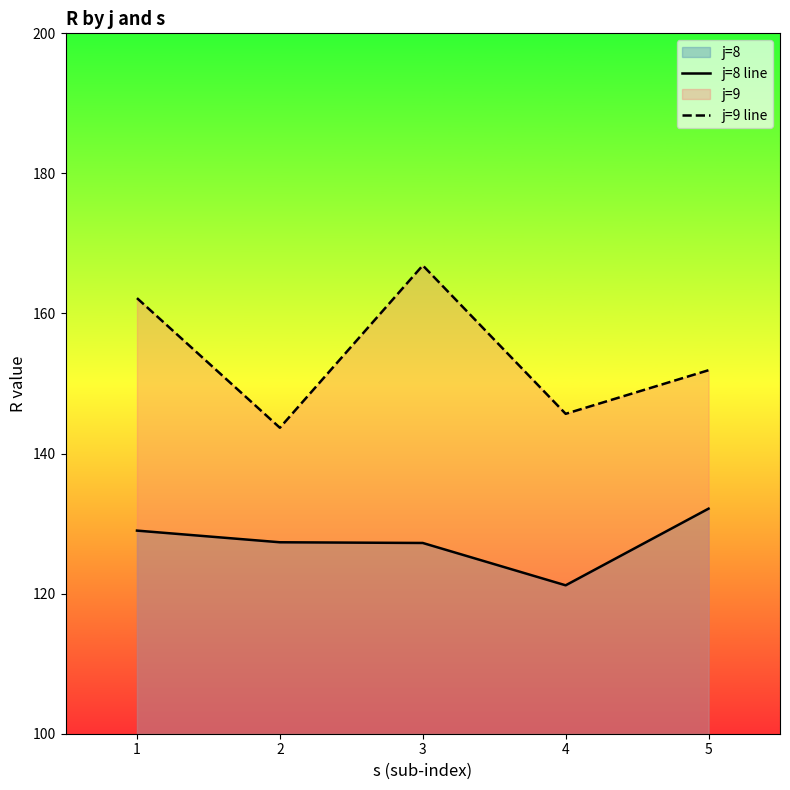

Reading right to left, what are all the values shown in this chart?

j=8 line: 132.1	121.2	127.2	127.3	129.0
j=9 line: 151.9	145.7	166.9	143.7	162.2